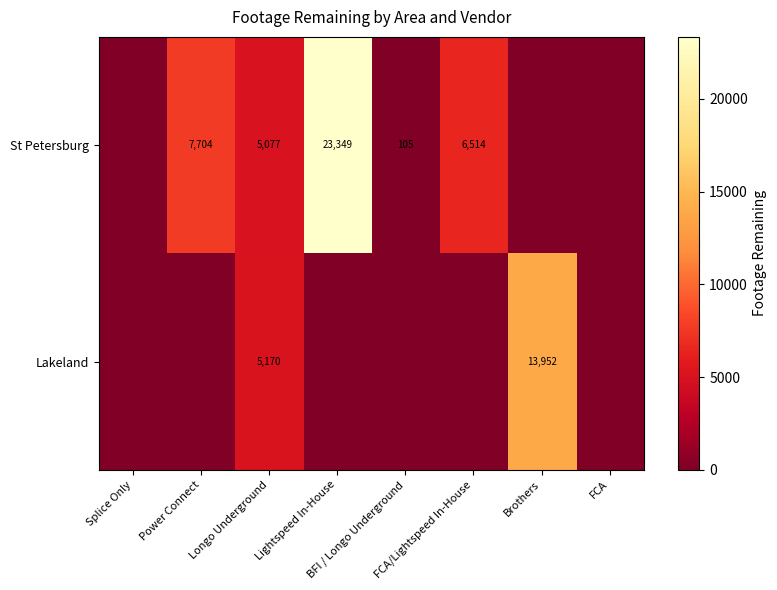

List the labels in order of Lakeland value, smallest first.

Splice Only, Power Connect, Lightspeed In-House, BFI / Longo Underground, FCA/Lightspeed In-House, FCA, Longo Underground, Brothers